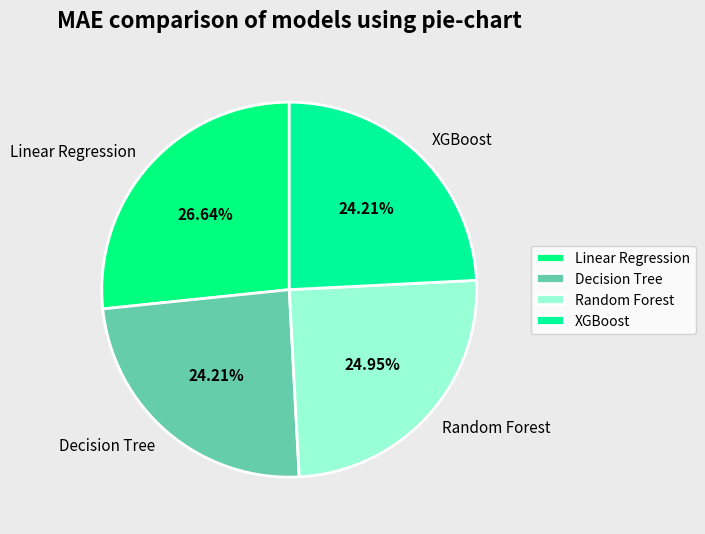

The Linear Regression slice represents 27% of the pie. True or false?

True